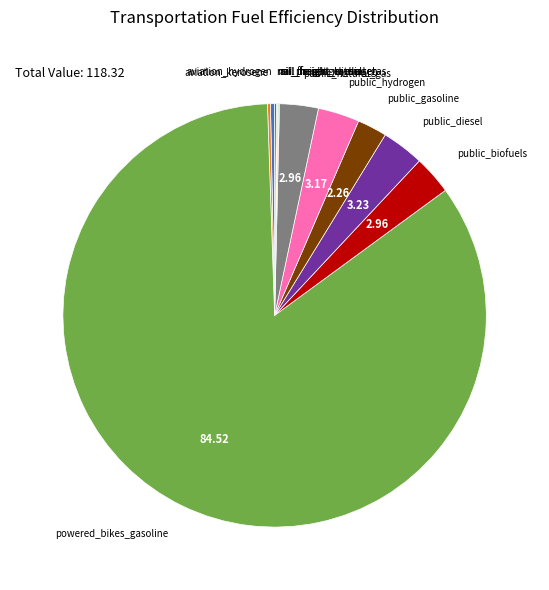

Which category has the biggest portion of the pie?

powered_bikes_gasoline